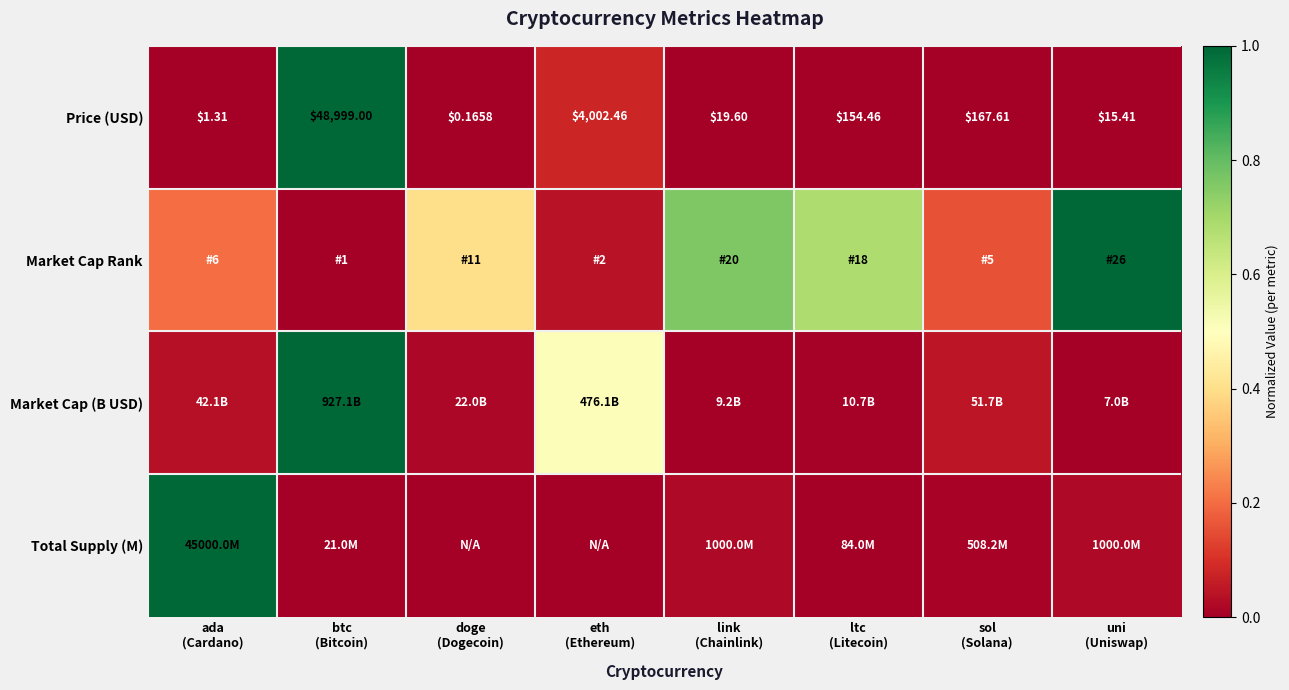

Is the value of Market Cap (B USD) at sol (Solana) greater than the value of Price (USD) at ltc (Litecoin)?

Yes